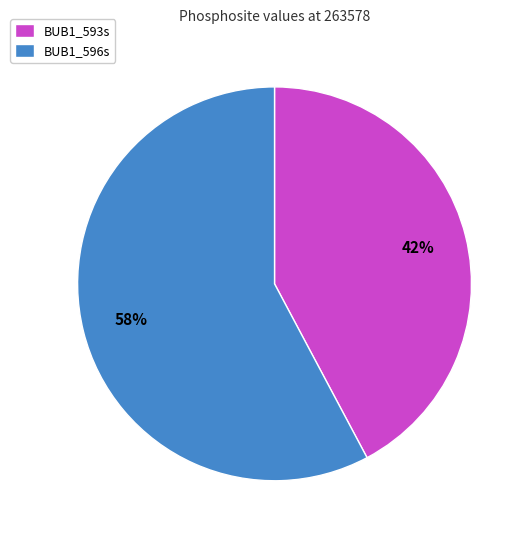

The BUB1_593s slice represents 35% of the pie. True or false?

False